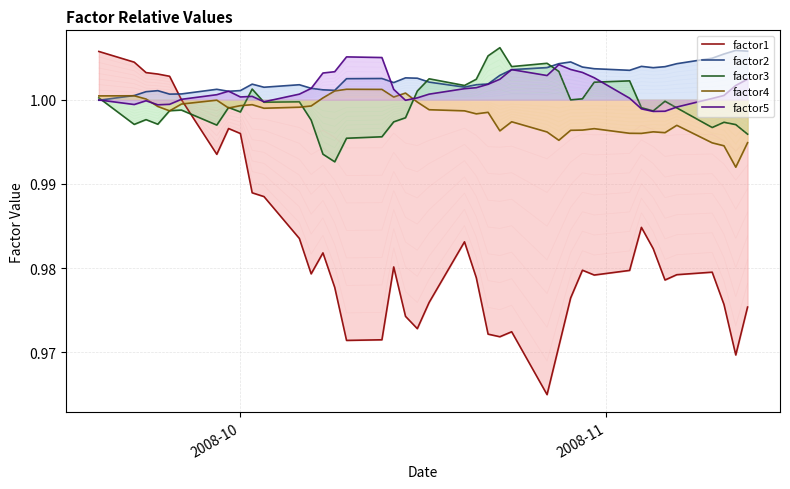

Which series changed the most between 2008-11 and 2?

factor1